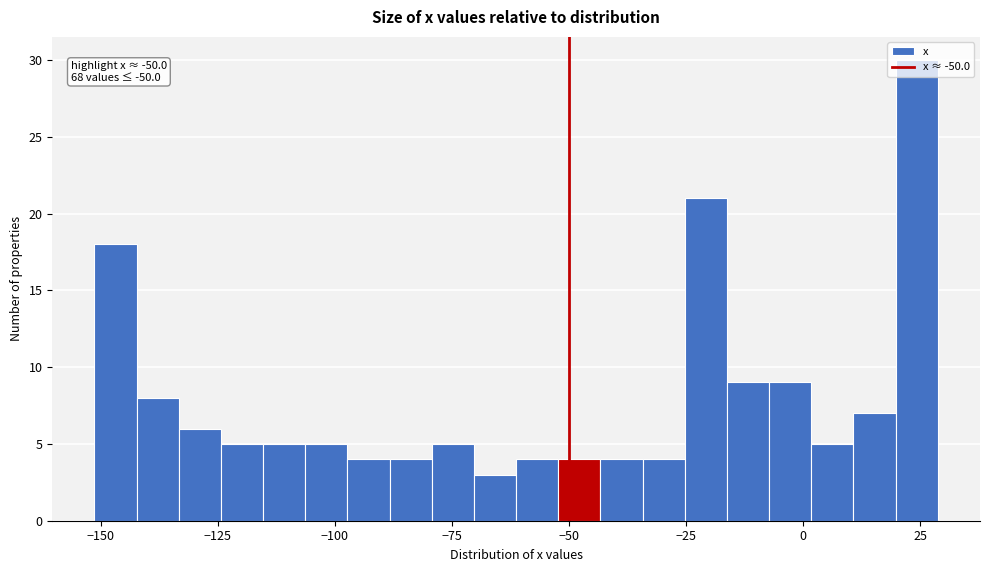

Read against the x-axis, roughly where is the centre of the tallest bar?

25